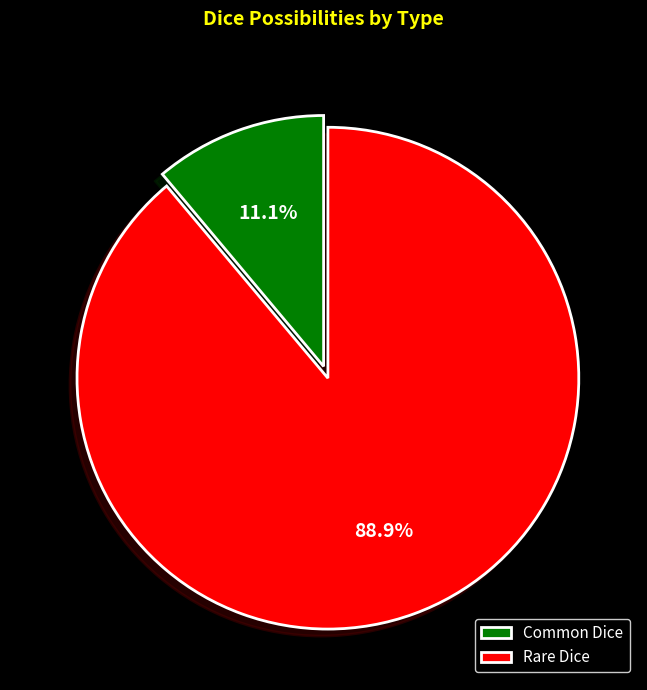

Which slice is the smallest?

Common Dice